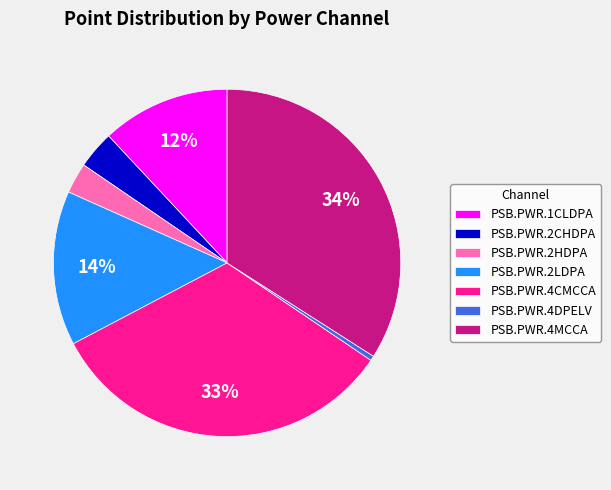

Is there a majority slice in this chart?

No